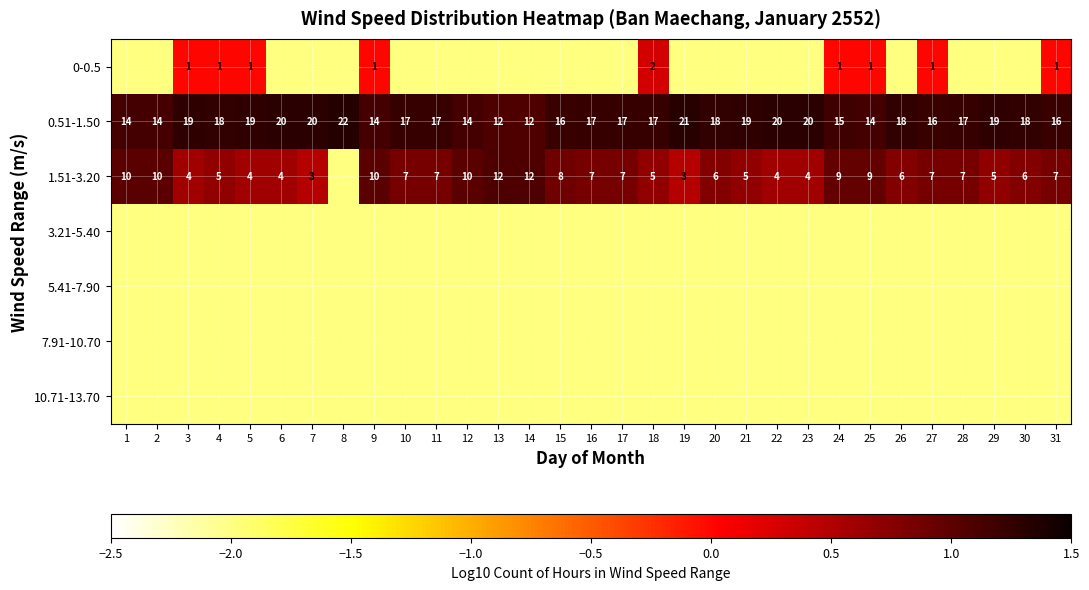

At which category is the sum across all series the highest?

18